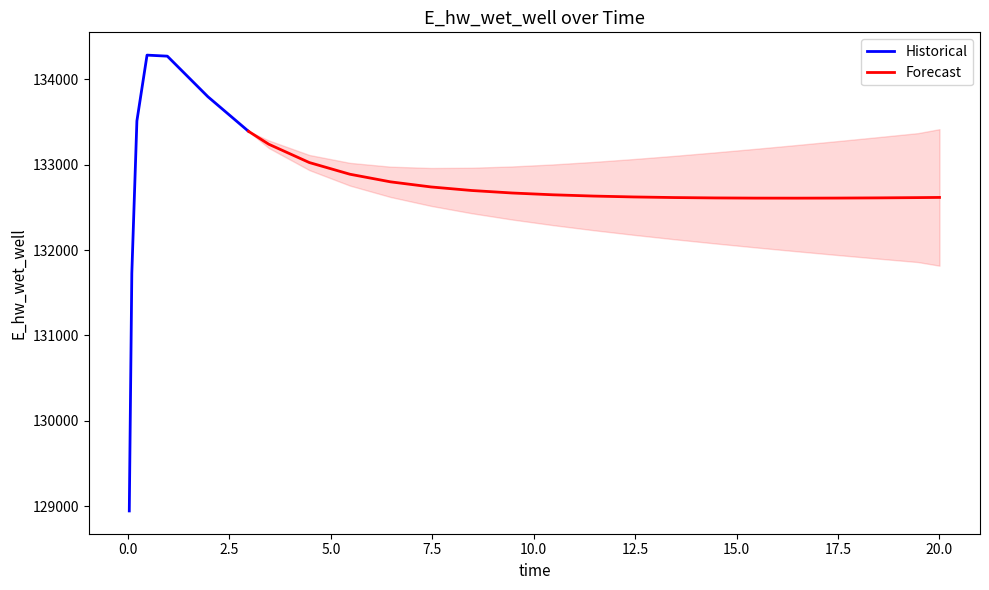

What is the sum of all values?

3318778.2